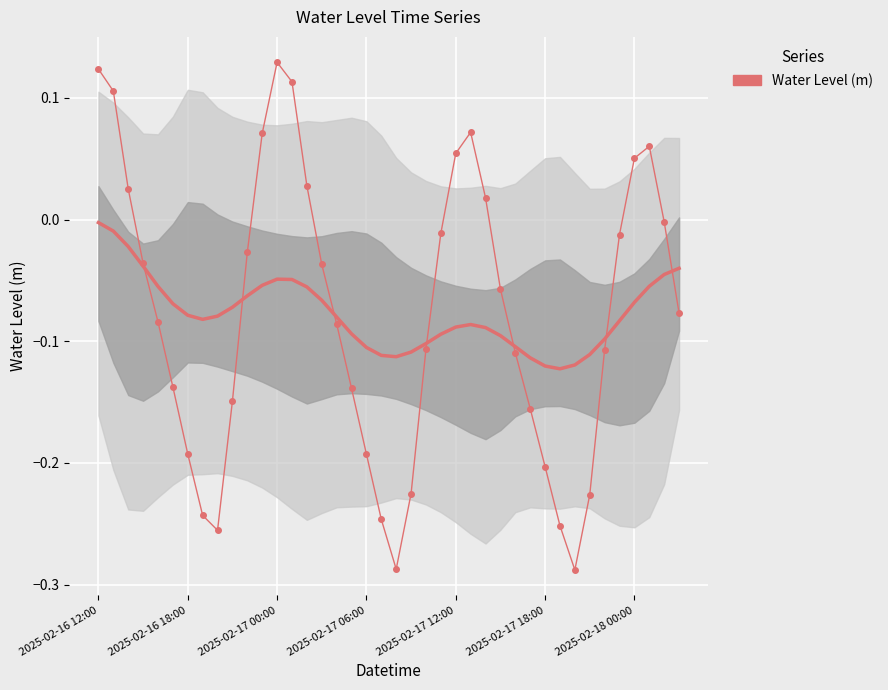

What is the difference between the maximum and minimum values?

0.4